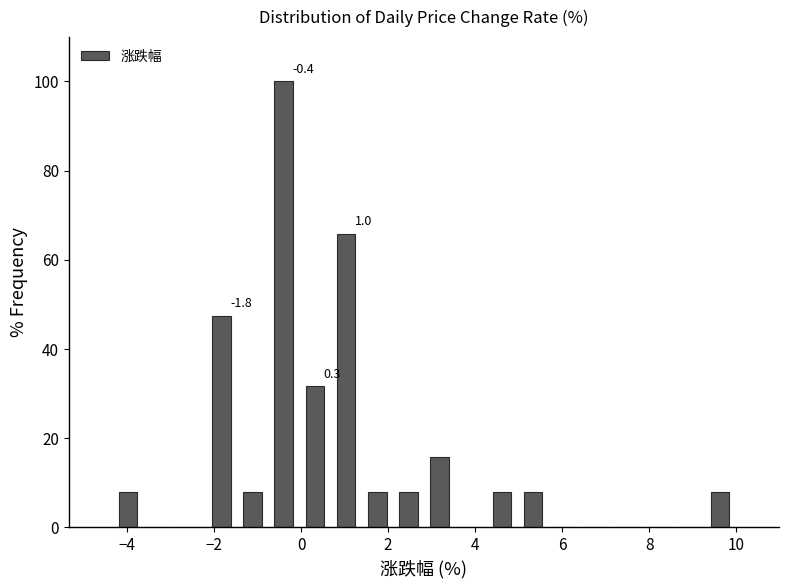

Around what value on the x-axis is the tallest bar? Give the approximate position of its centre, as read against the axis.

-0.4